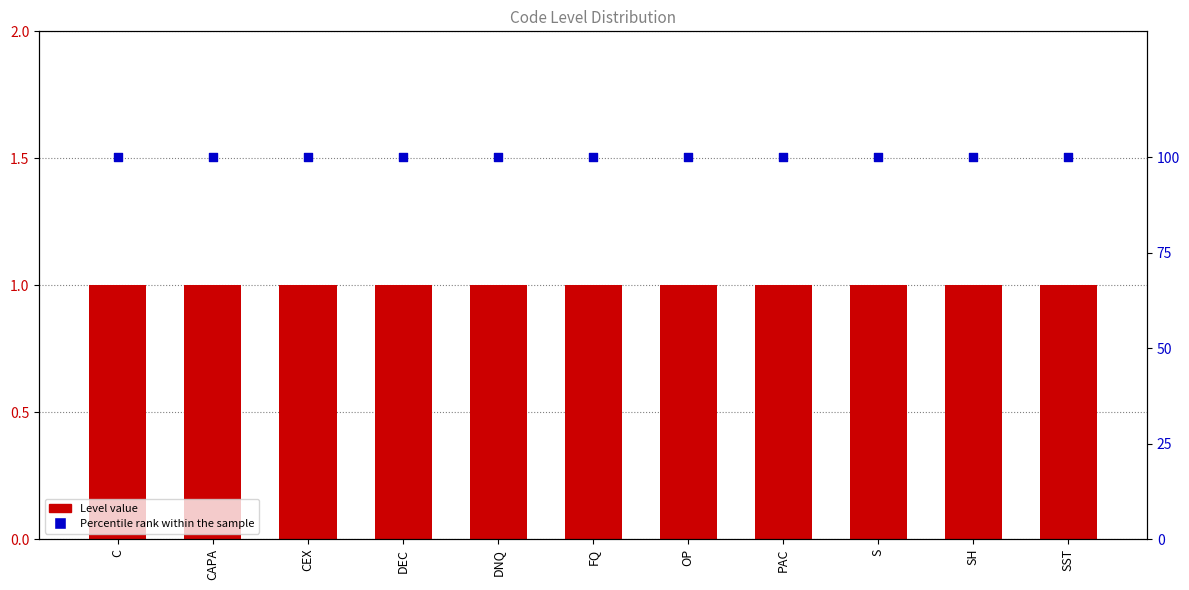

Which series reaches the minimum Y coordinate?

Level